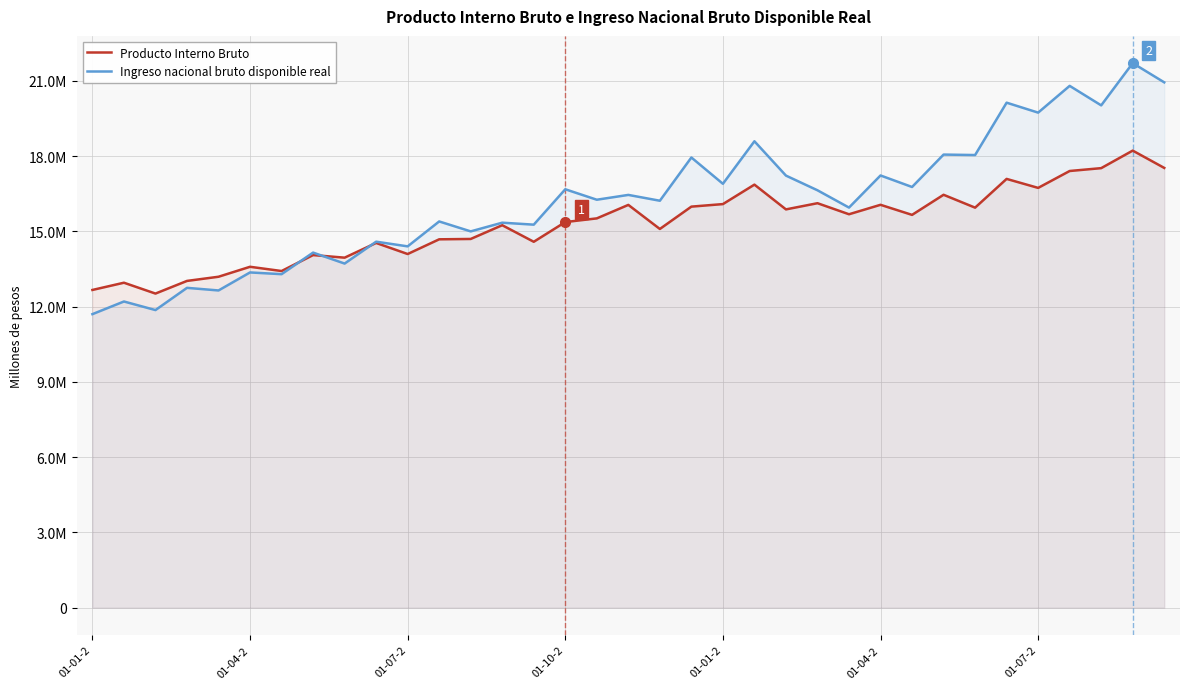

What are all the series names shown in the legend?

Producto Interno Bruto, Ingreso nacional bruto disponible real